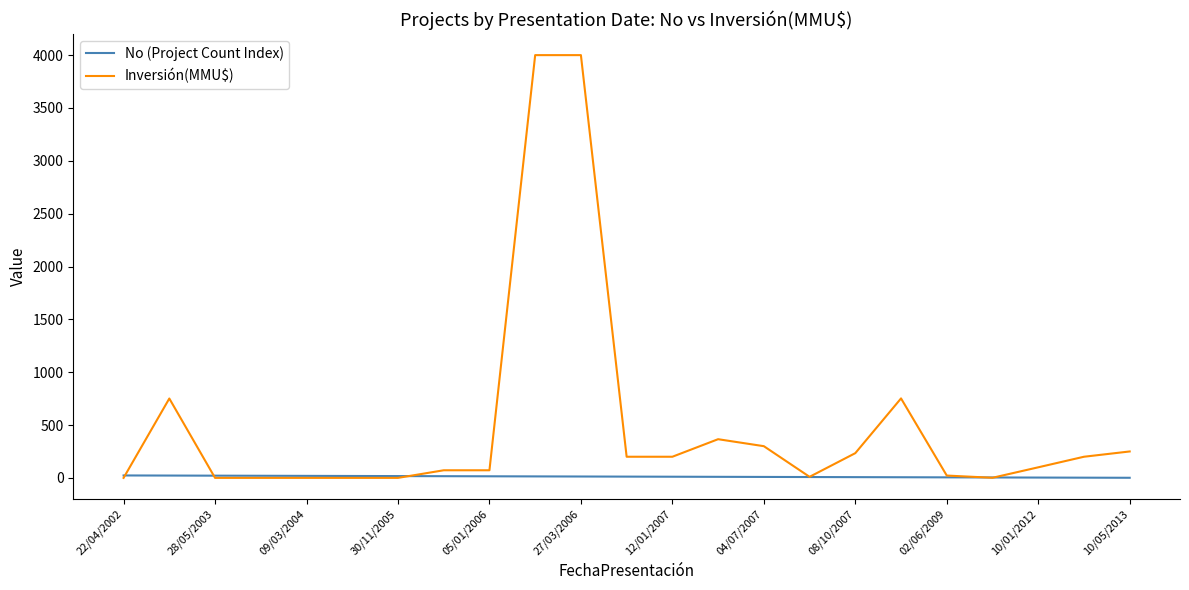

Rank the series by their average value, from lowest to highest.

No (Project Count Index), Inversión(MMU$)